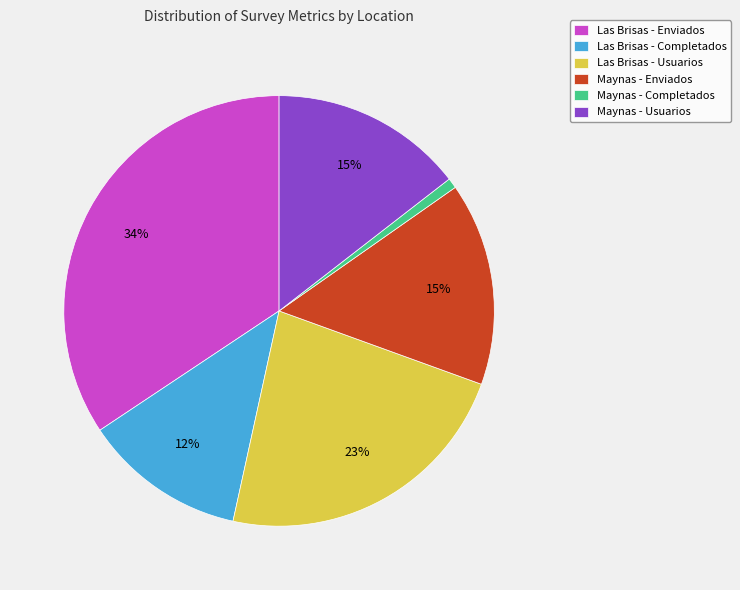

How many segments does this pie chart have?

6